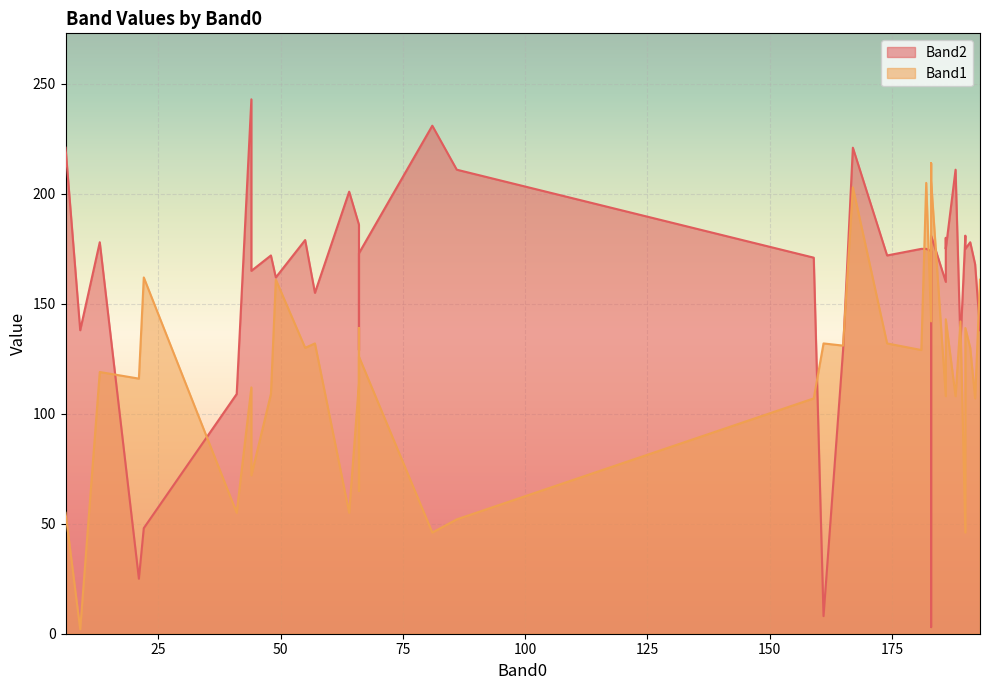

Is the value of Band2 at 44 greater than the value of Band1 at 192?

Yes